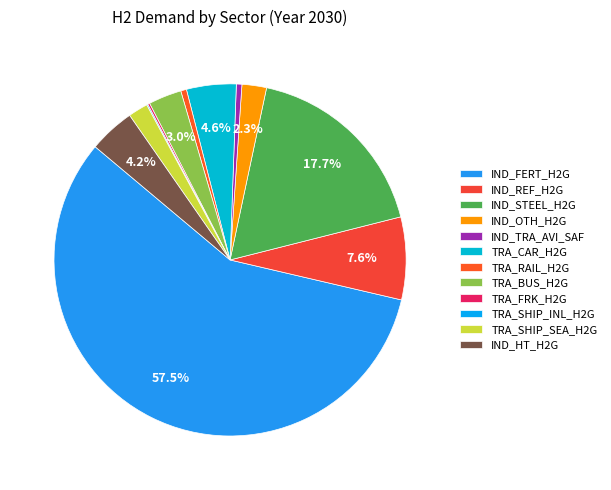

What percentage is the IND_HT_H2G slice, to the nearest percent?

4%